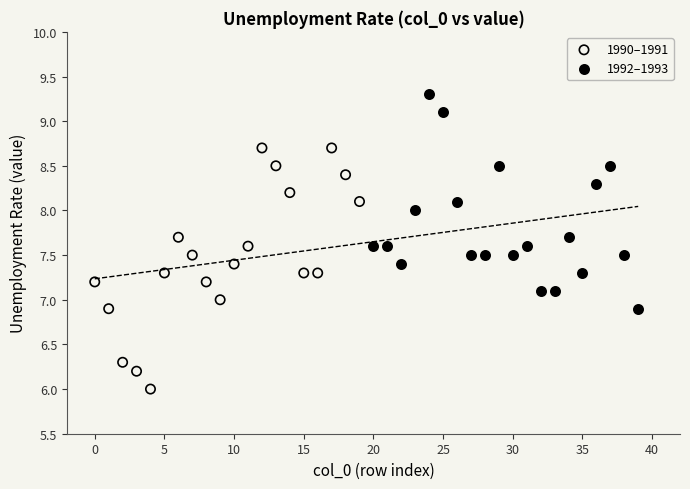

What are all the series names shown in the legend?

1990–1991, 1992–1993